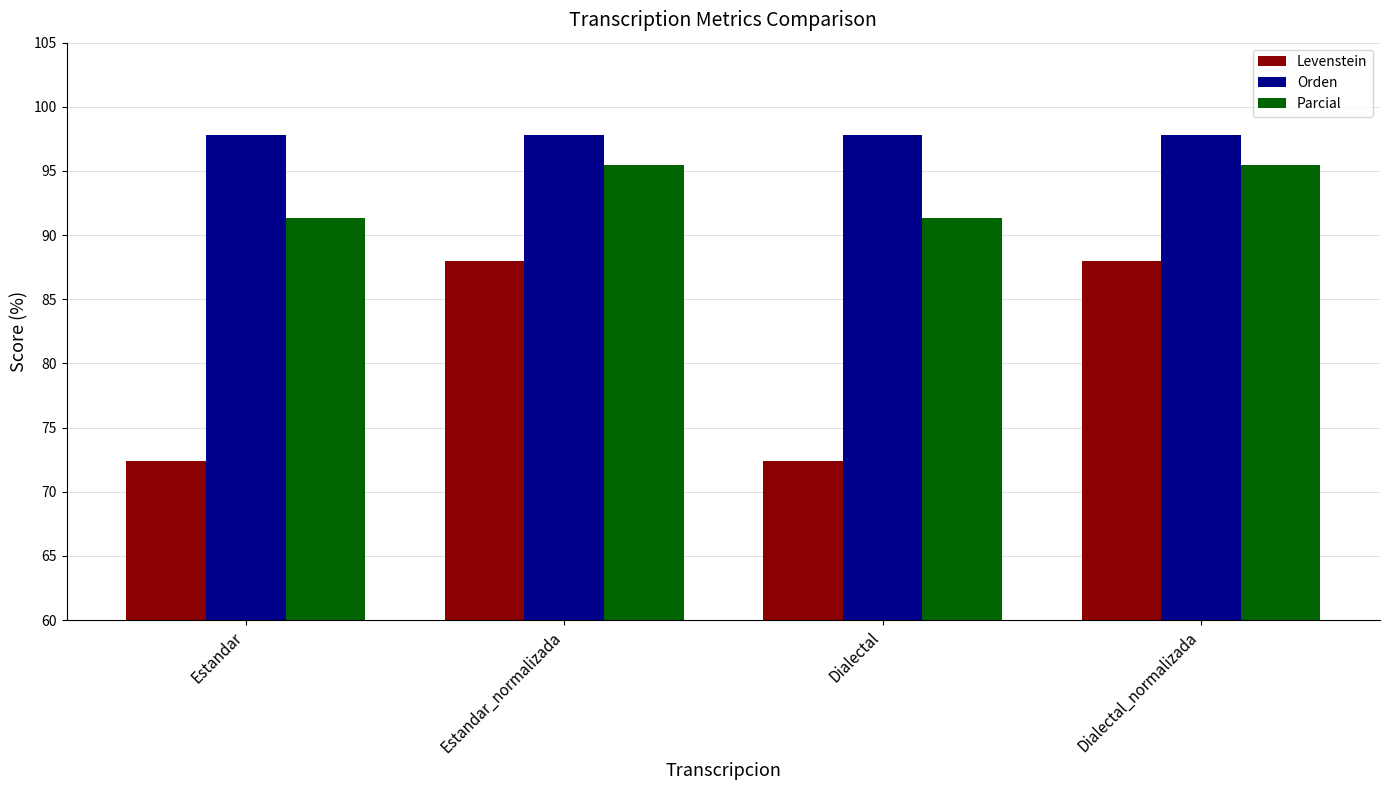

Does the chart contain stacked bars?

No